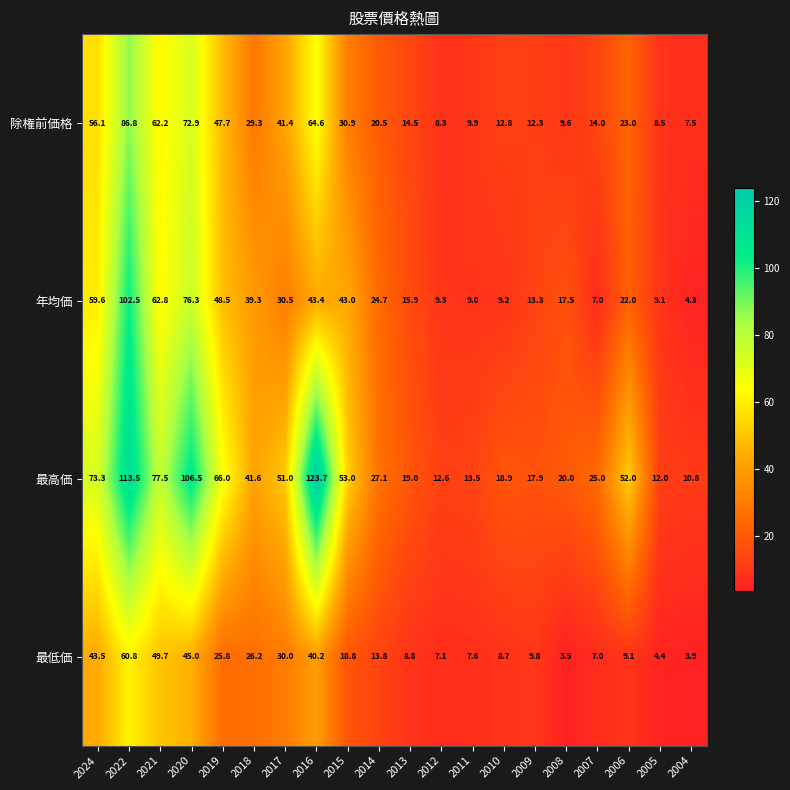

Is it true that 最低価 equals 45.0 at 2020?

True